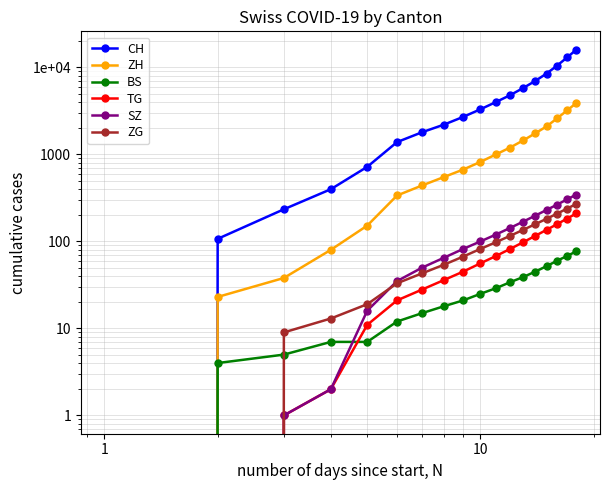

The SZ series shows -194 at 0.1. True or false?

False